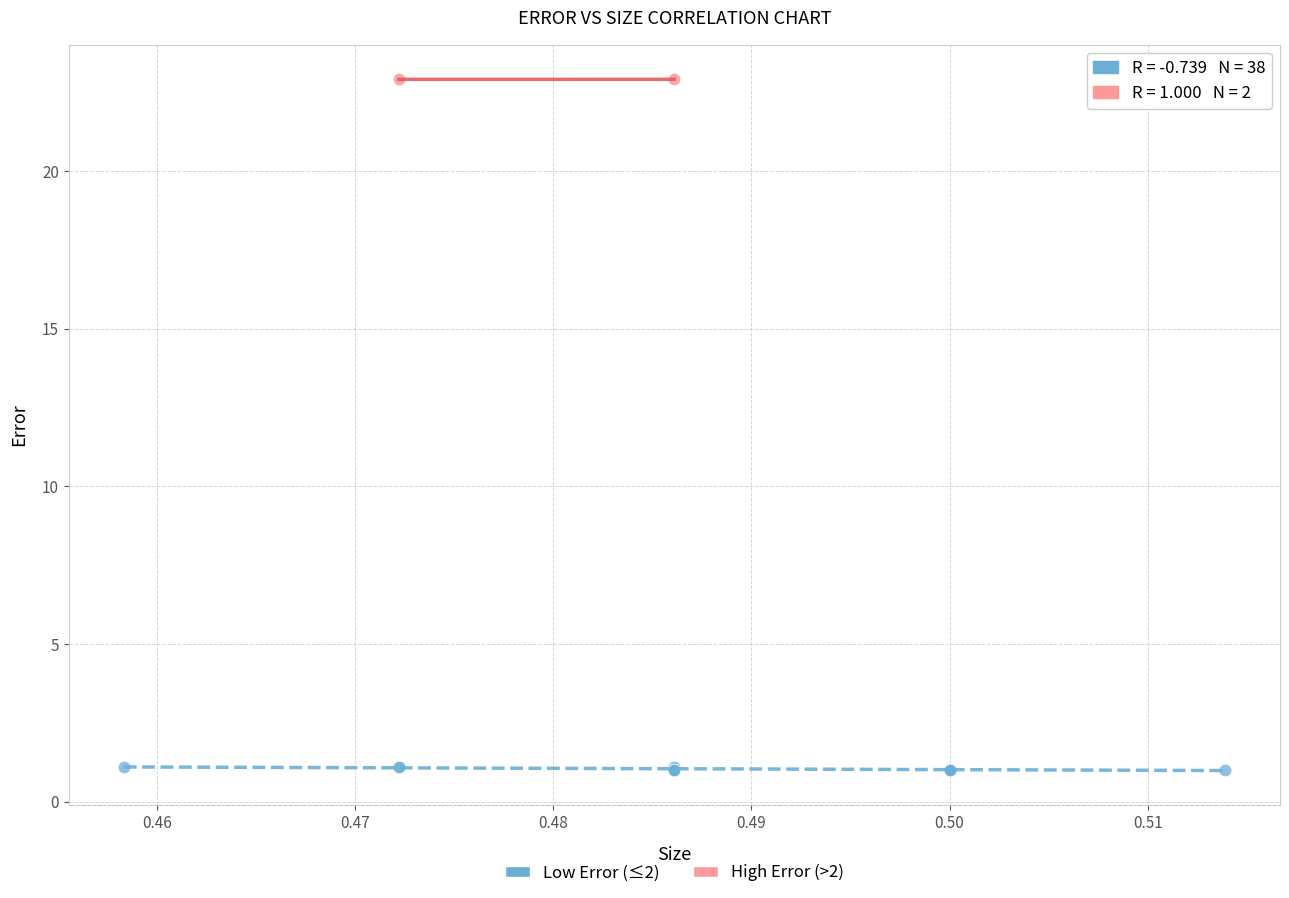

What are all the series names shown in the legend?

Low Error (≤2), High Error (>2)